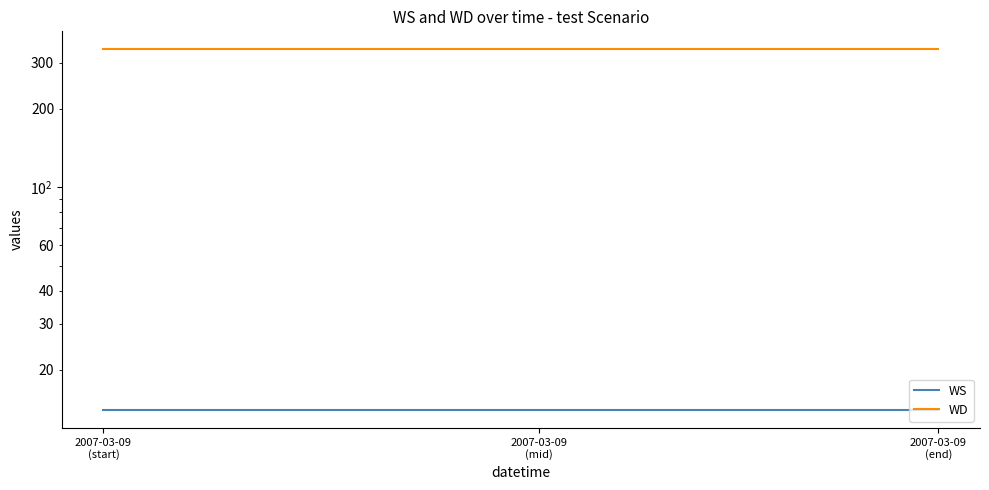

True or false: WD has more than 2 interior local peaks.

False